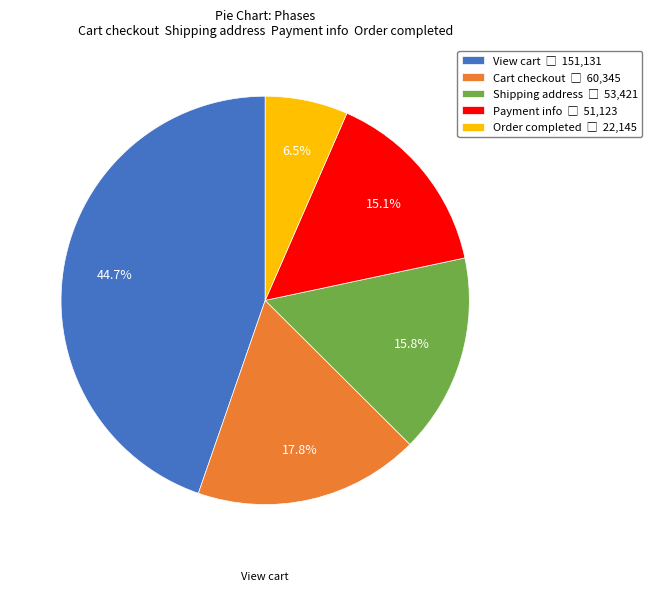

To the nearest percent, what is the average slice percentage?

20%